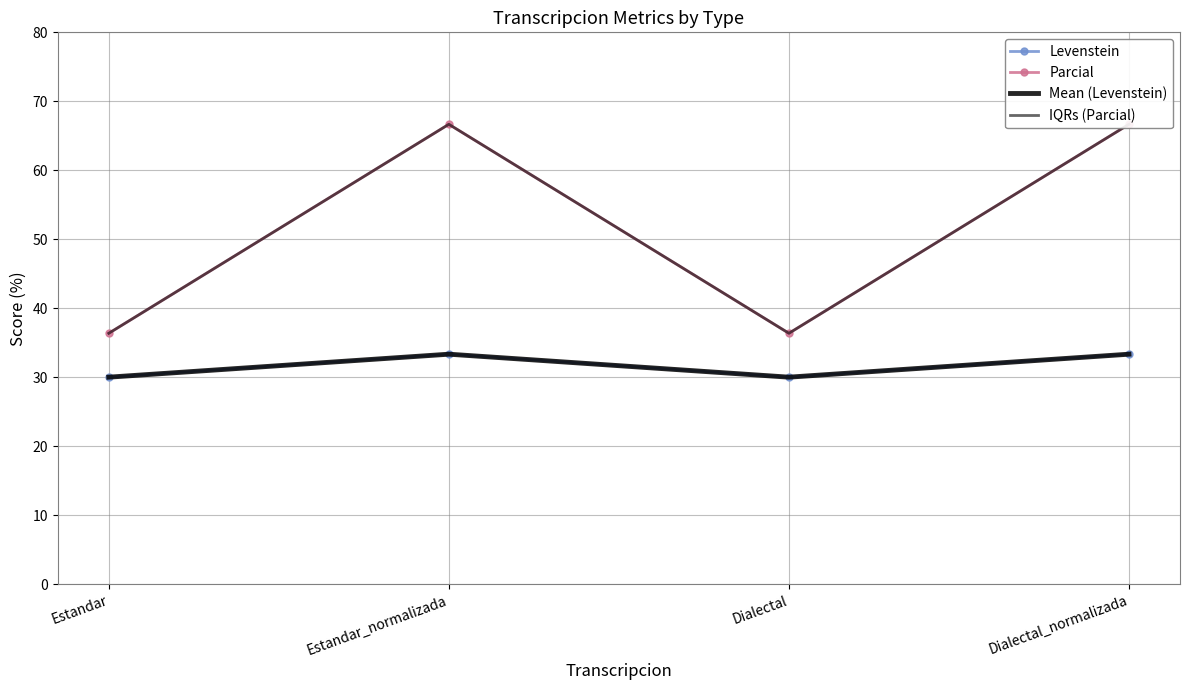

What is the value of the IQRs (Parcial) point at the 4th from the left?

66.7